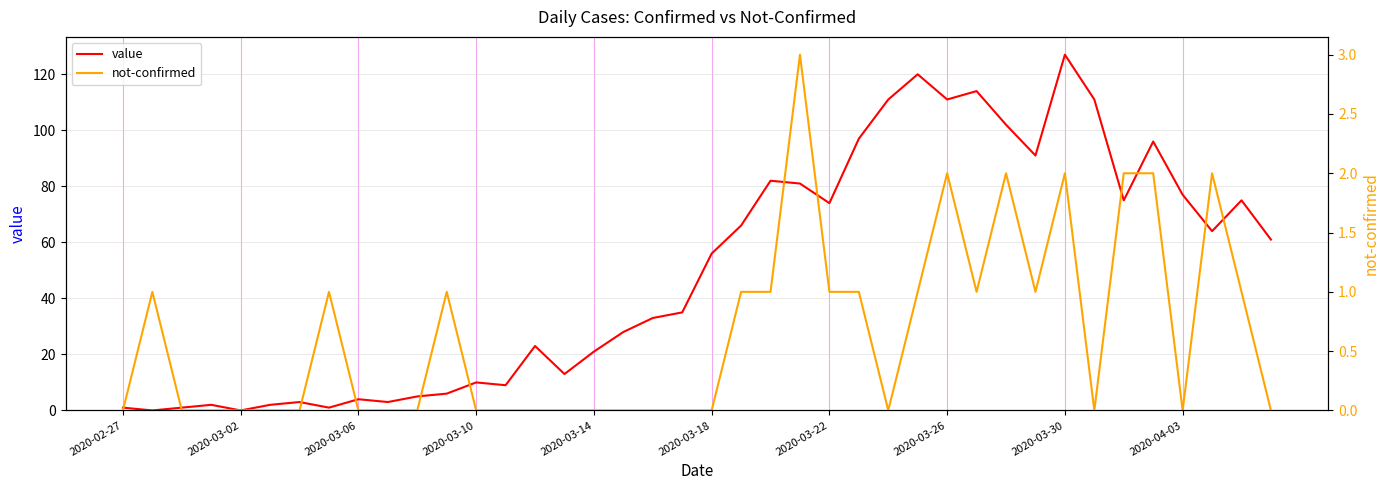

What is the highest value of the value series?

127